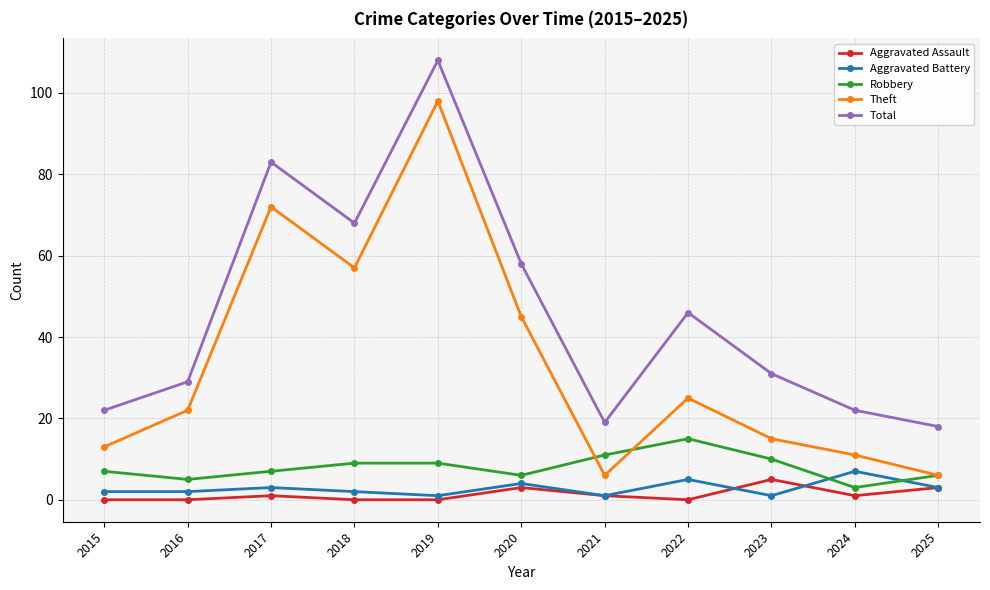

At which category is the sum across all series the highest?

2019